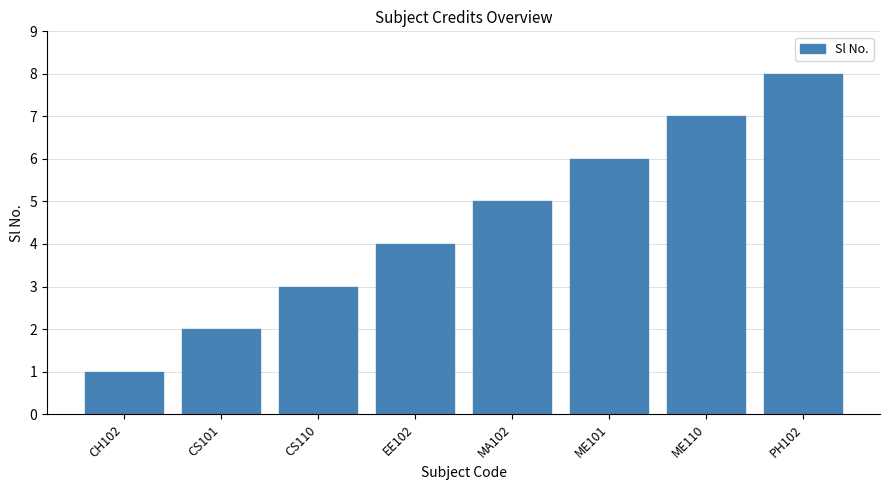

What is the difference between the maximum and second lowest values?

6